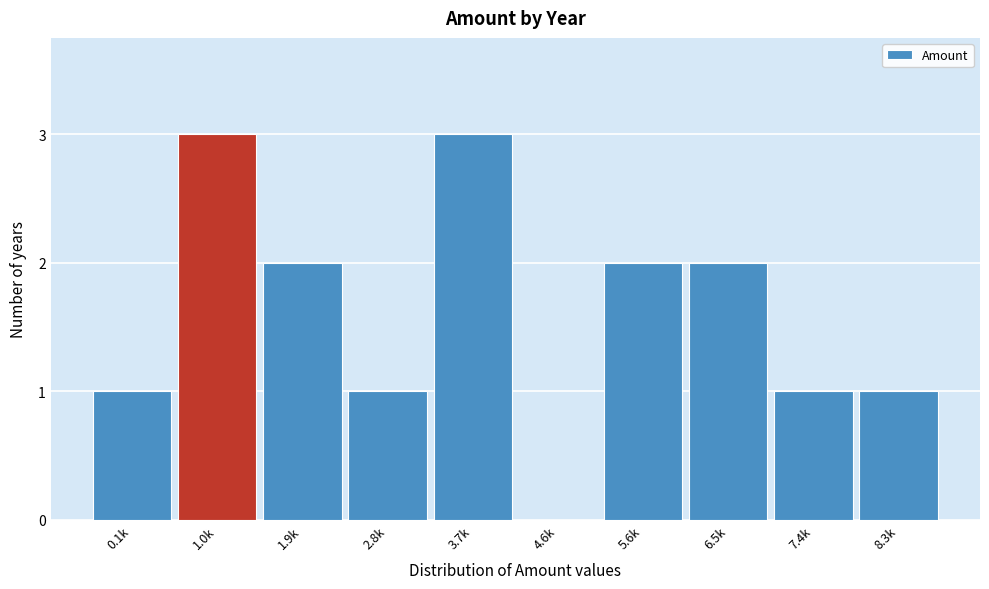

Reading right to left, what are all the values shown in this chart?

8.3k=1	7.4k=1	6.5k=2	5.6k=2	4.6k=0	3.7k=3	2.8k=1	1.9k=2	1.0k=3	0.1k=1